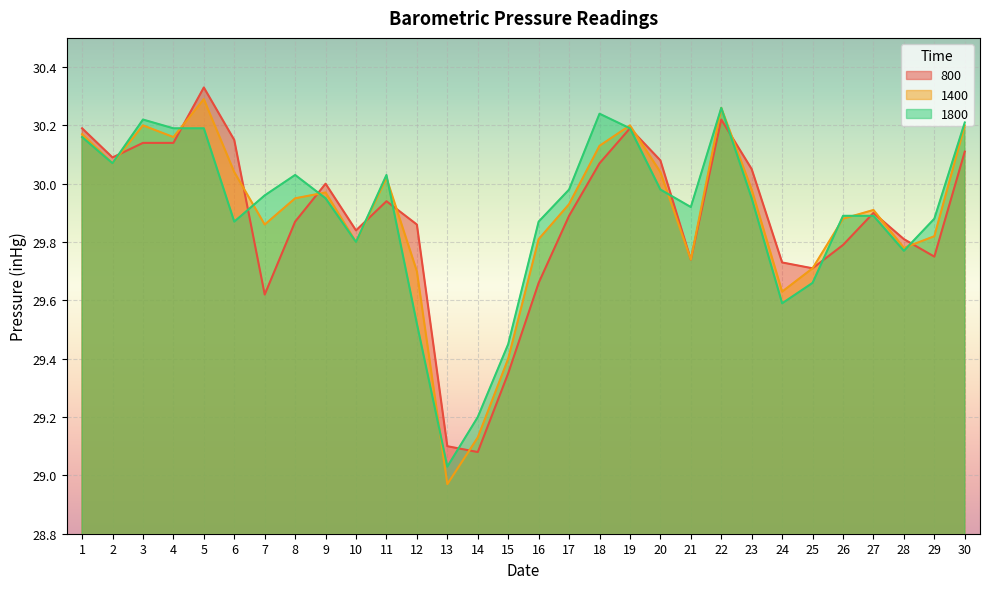

Which series has the largest total across all categories?

1800